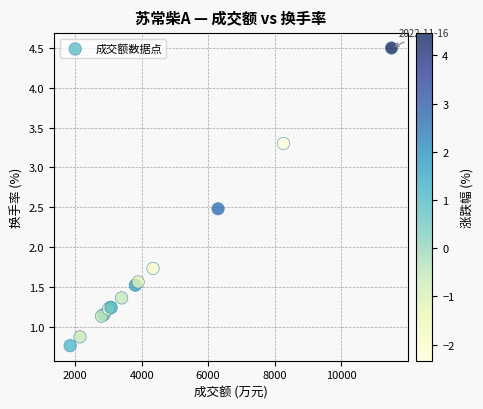

What Y value in the scatter plot is closest to 2?

1.7